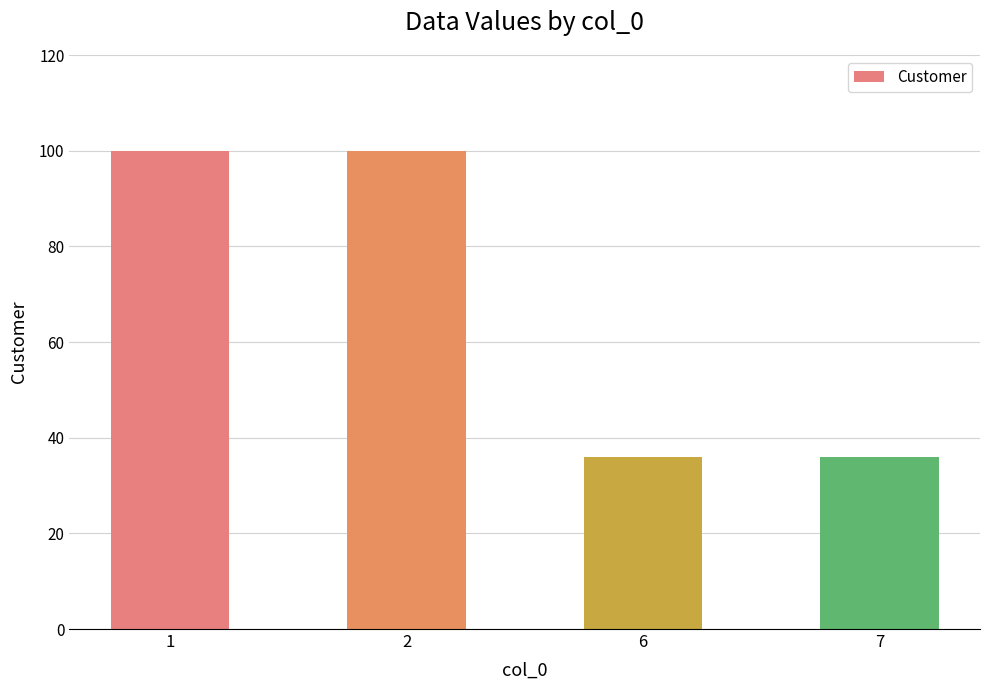

How many bars are there in total?

4